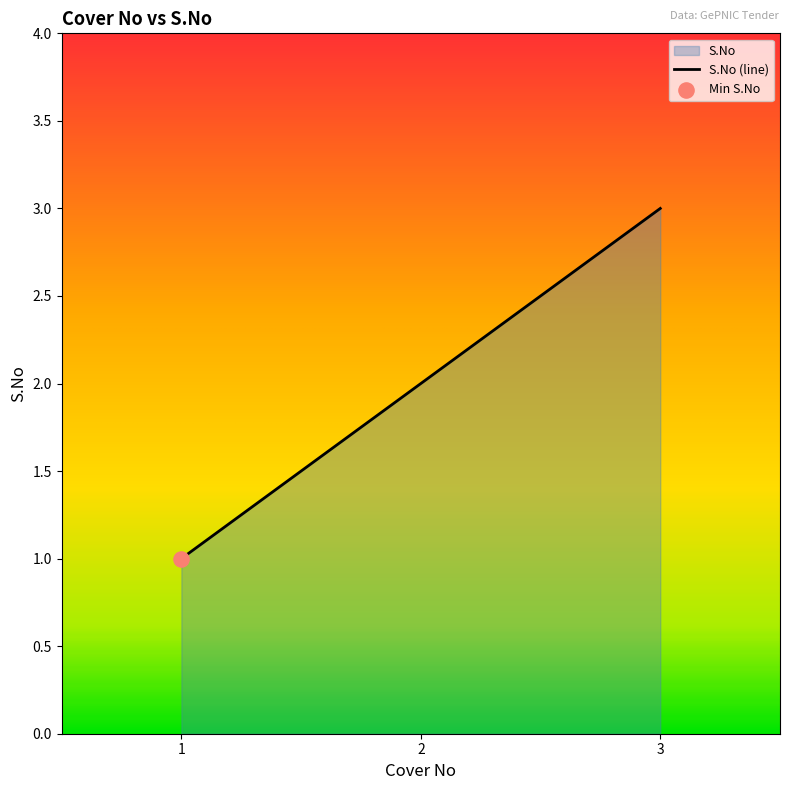

Between 2 and 1, which is larger?

2